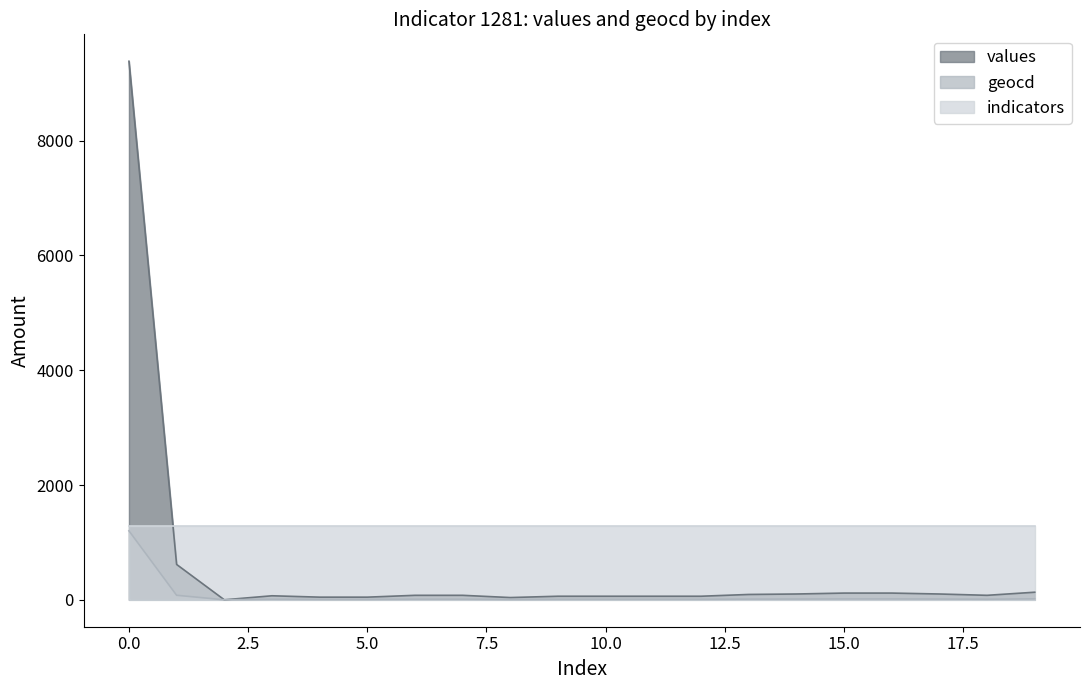

Rank the series by their average value, from highest to lowest.

indicators, values, geocd